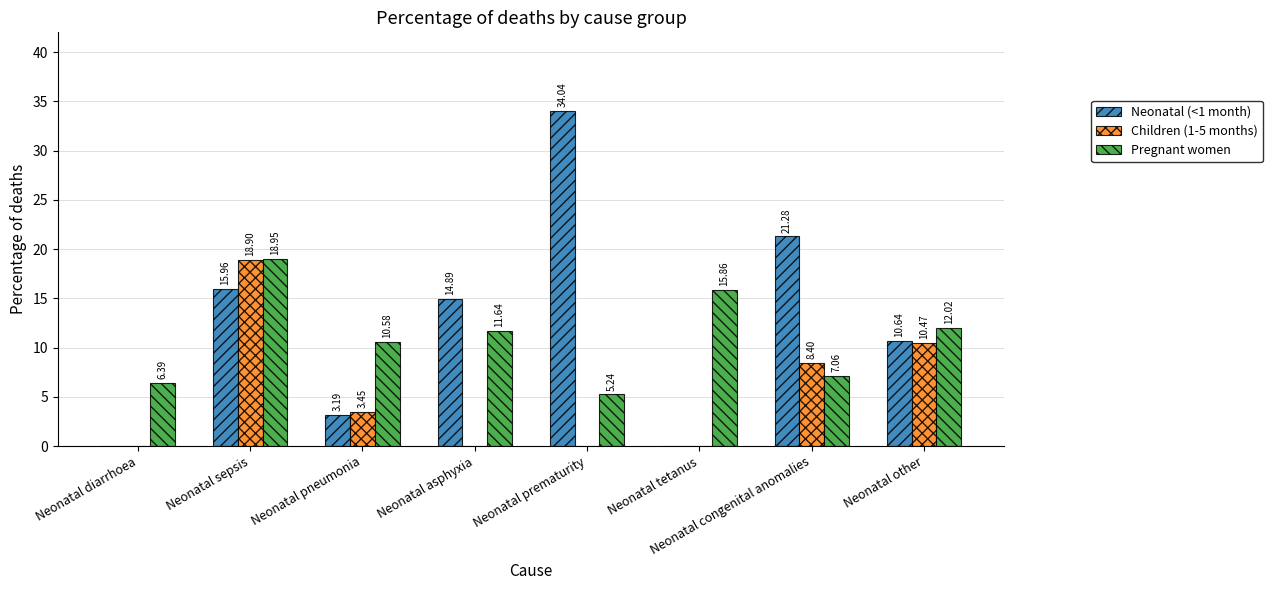

Is it true that Pregnant women equals 7.1 at Neonatal prematurity?

False